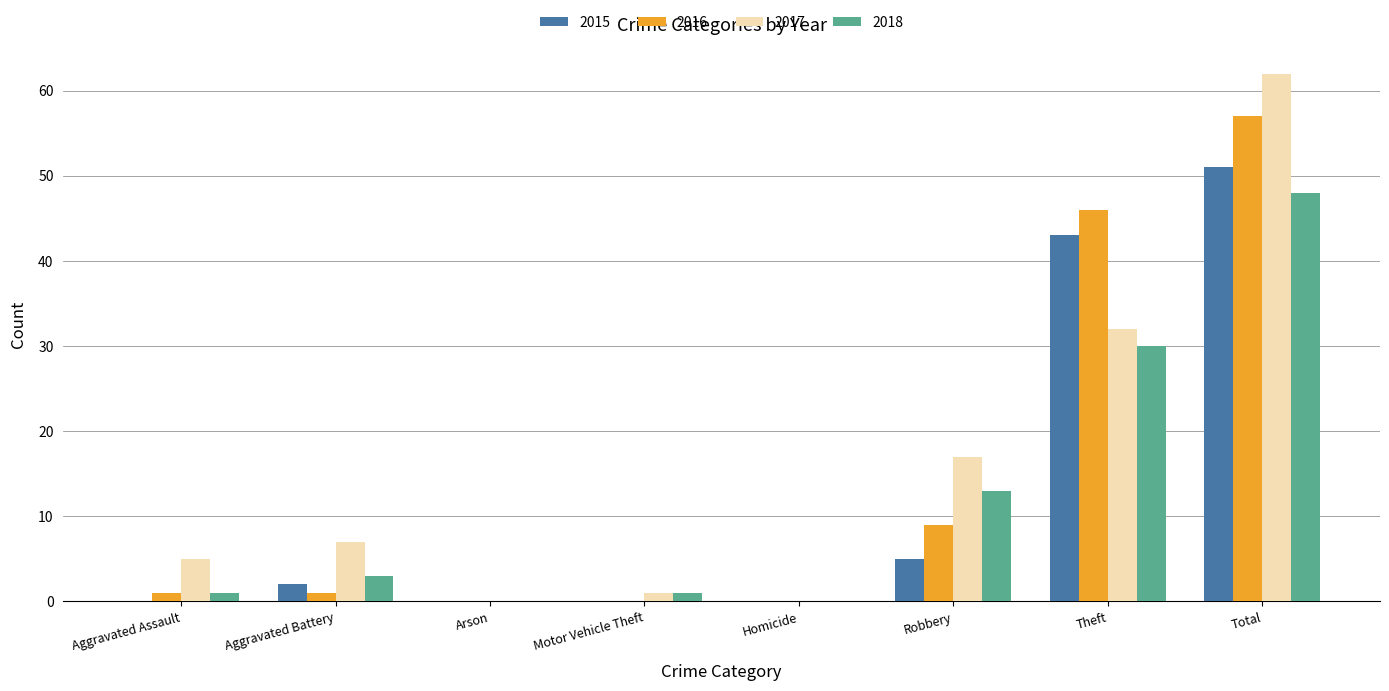

The value of 2017 at Motor Vehicle Theft is 1. True or false?

True